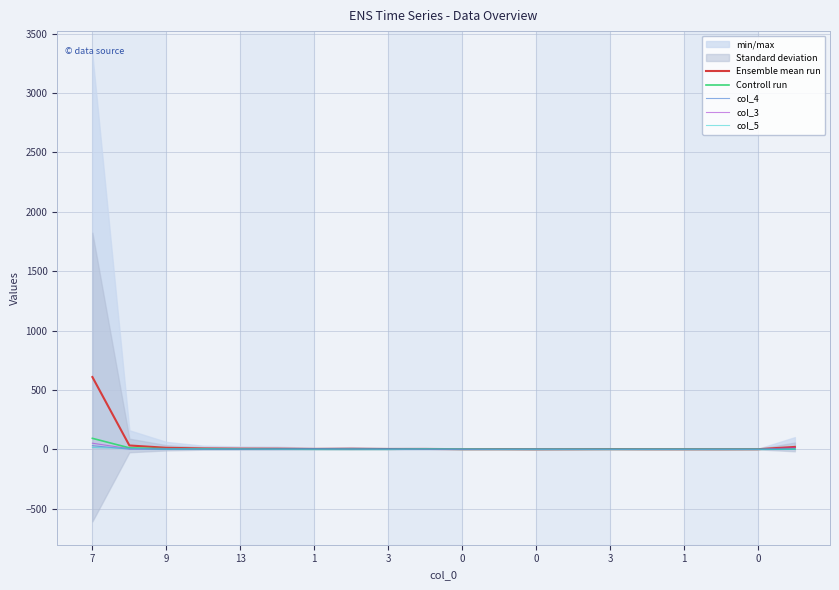

True or false: col_3 and col_4 cross at least once.

False